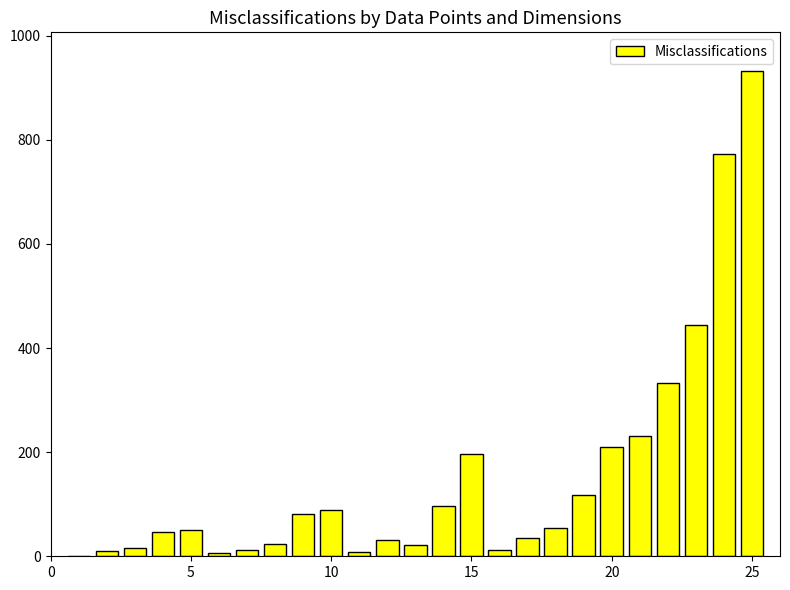

What is the maximum value shown in the chart?

932